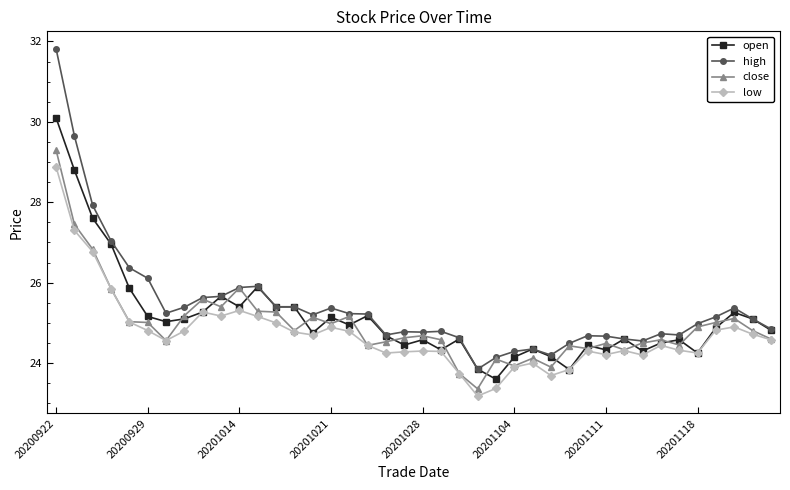

Which series has the widest spread of values?

high